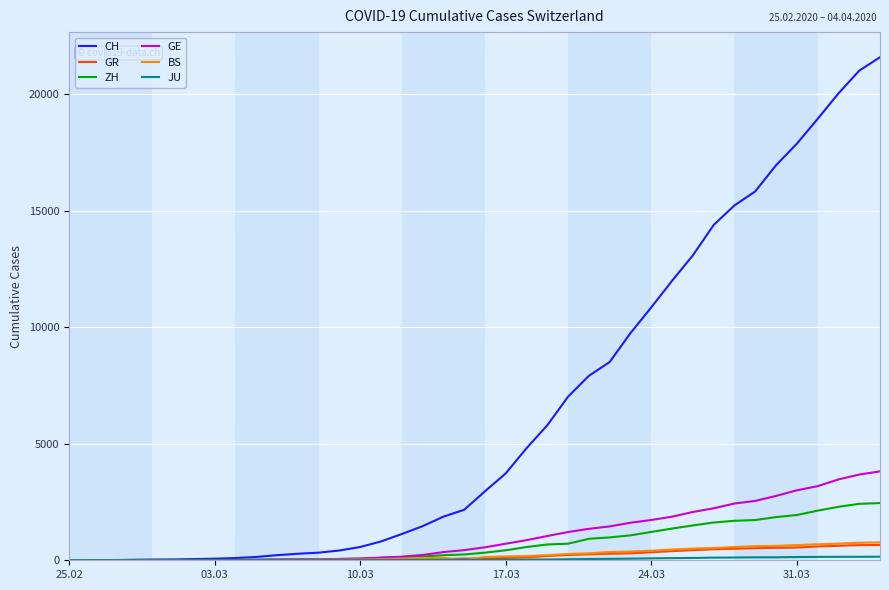

Count the number of categories in the chart.

40